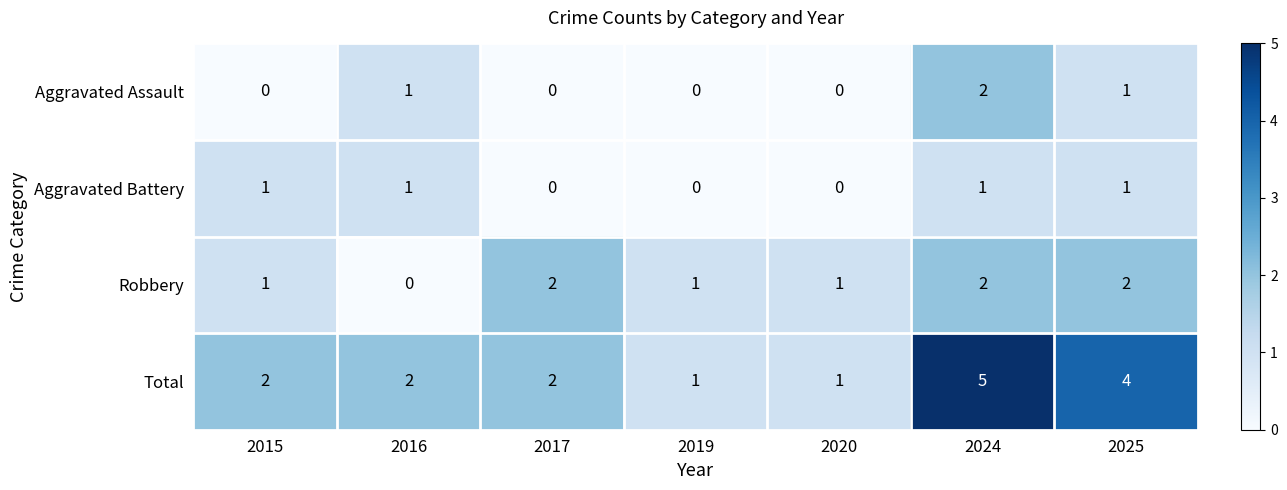

Which series has the largest total across all categories?

Total